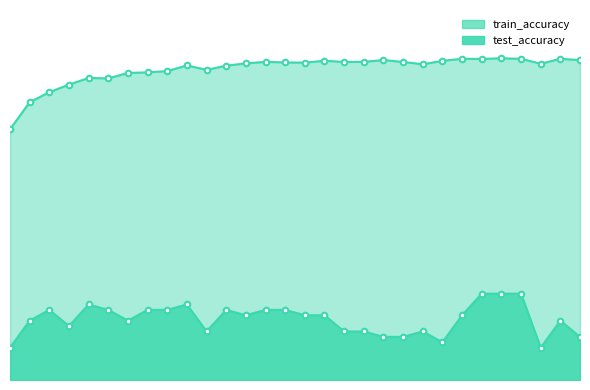

The train_accuracy series shows 0.9 at 3. True or false?

True